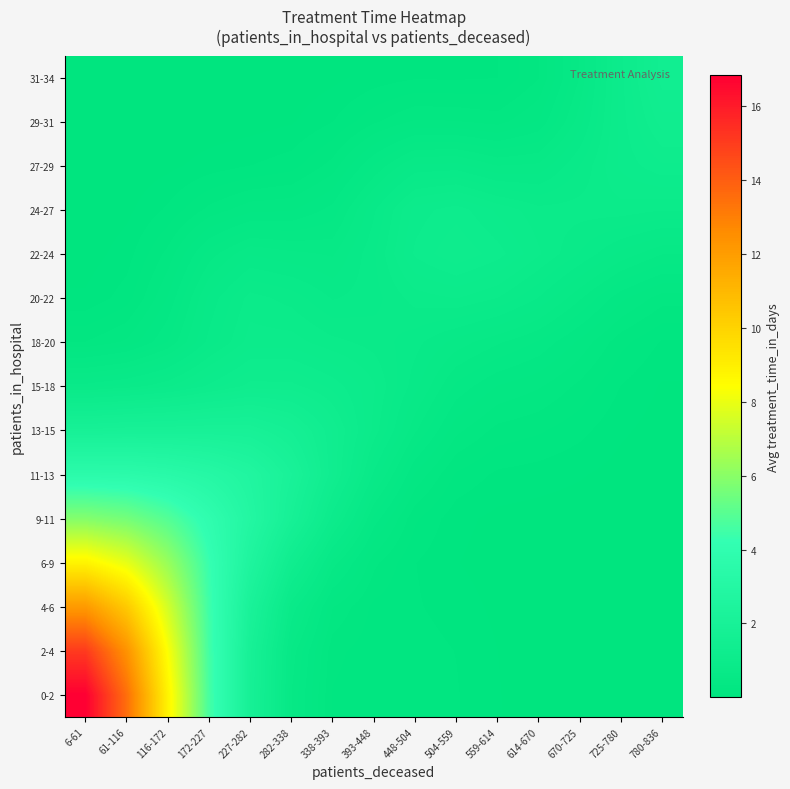

Which series has the largest total across all categories?

0-2